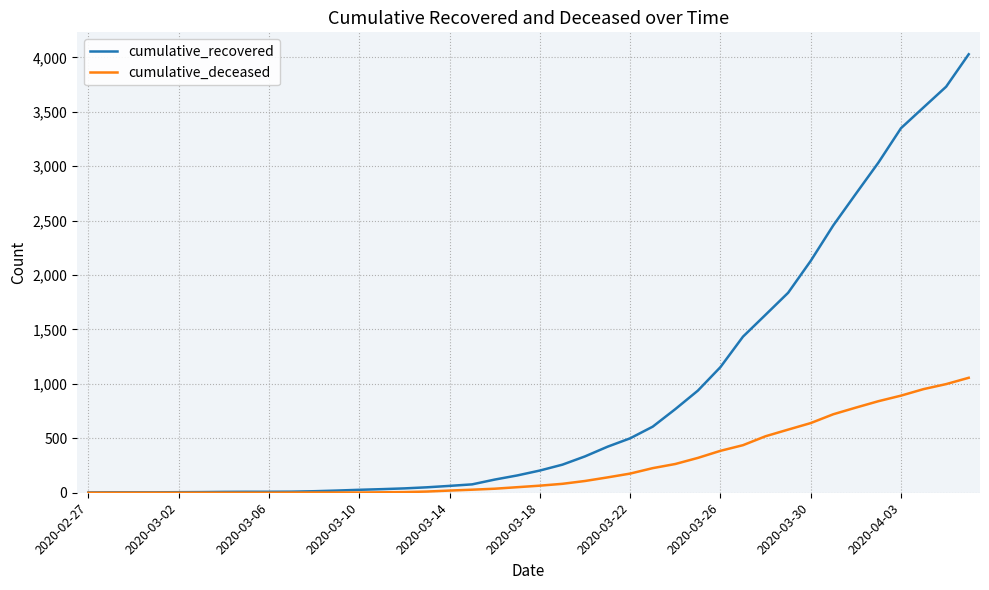

What is the maximum value for cumulative_deceased?

1056